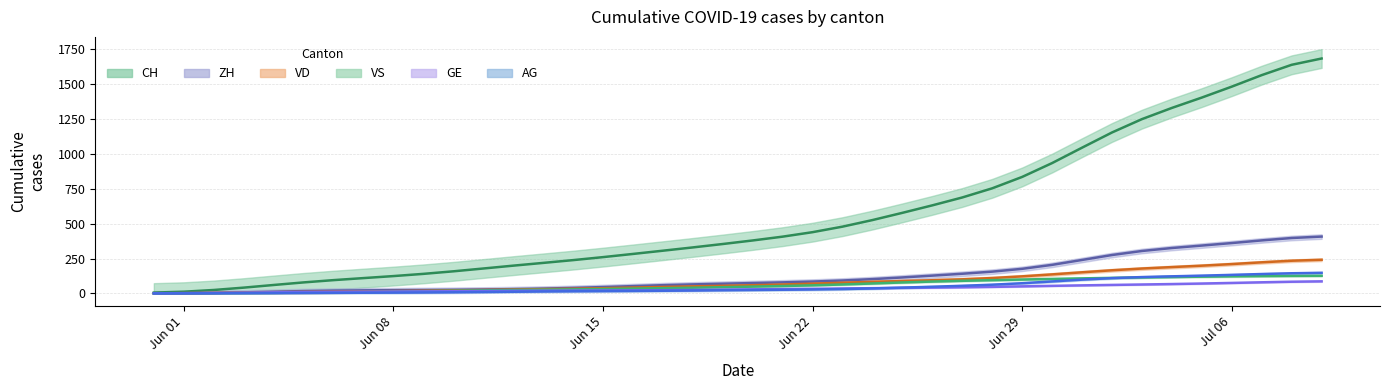

True or false: VS and VD intersect in this chart.

False